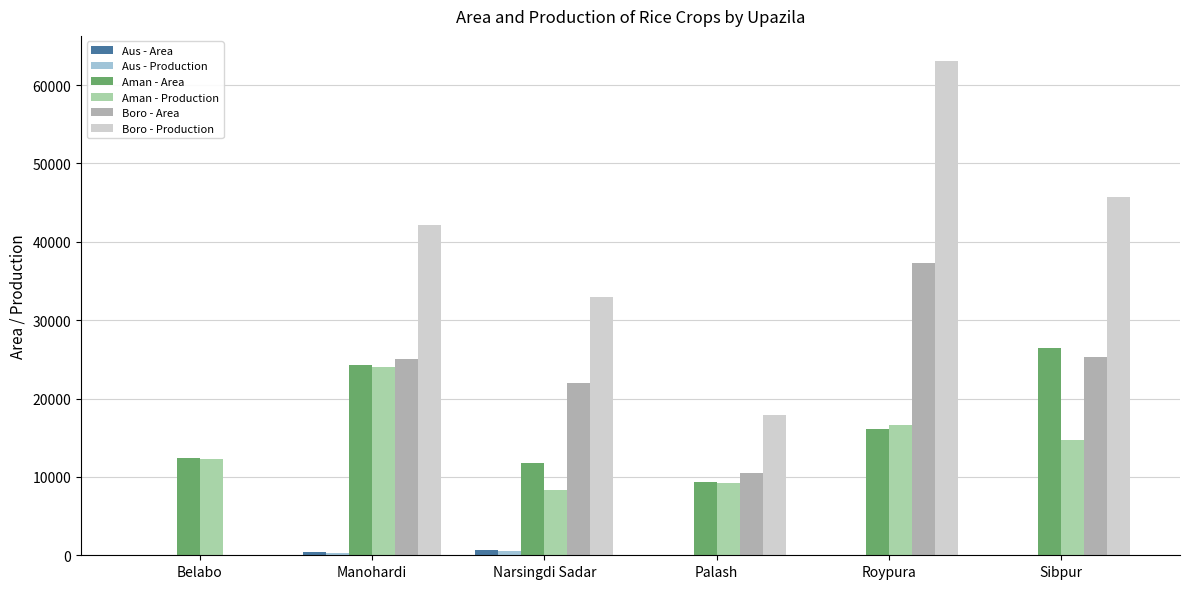

What is the label of the 5th bar from the left?

Roypura